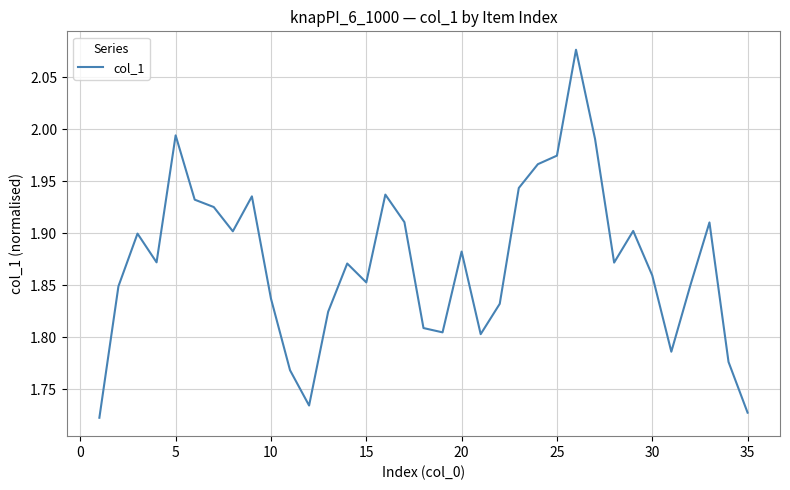

What is the difference between the maximum and minimum values?

0.4